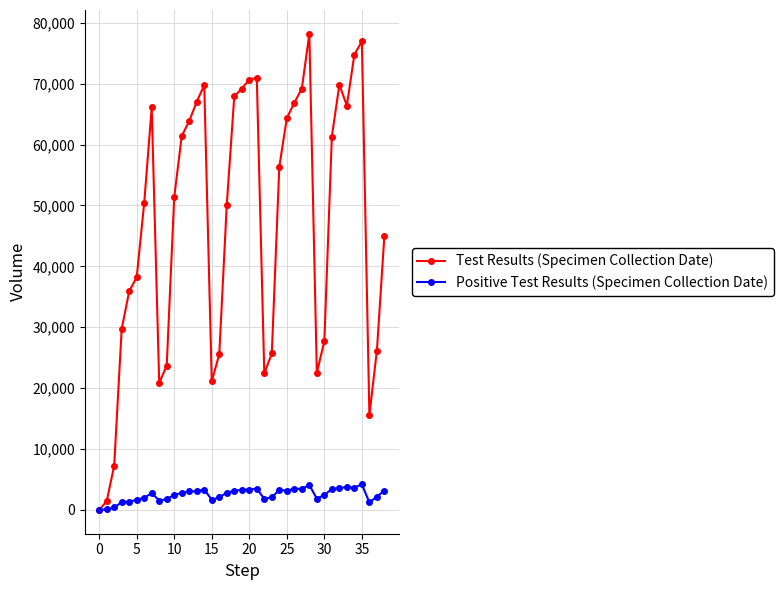

What is the difference between the maximum and minimum values in the Positive Test Results (Specimen Collection Date) series?

4196